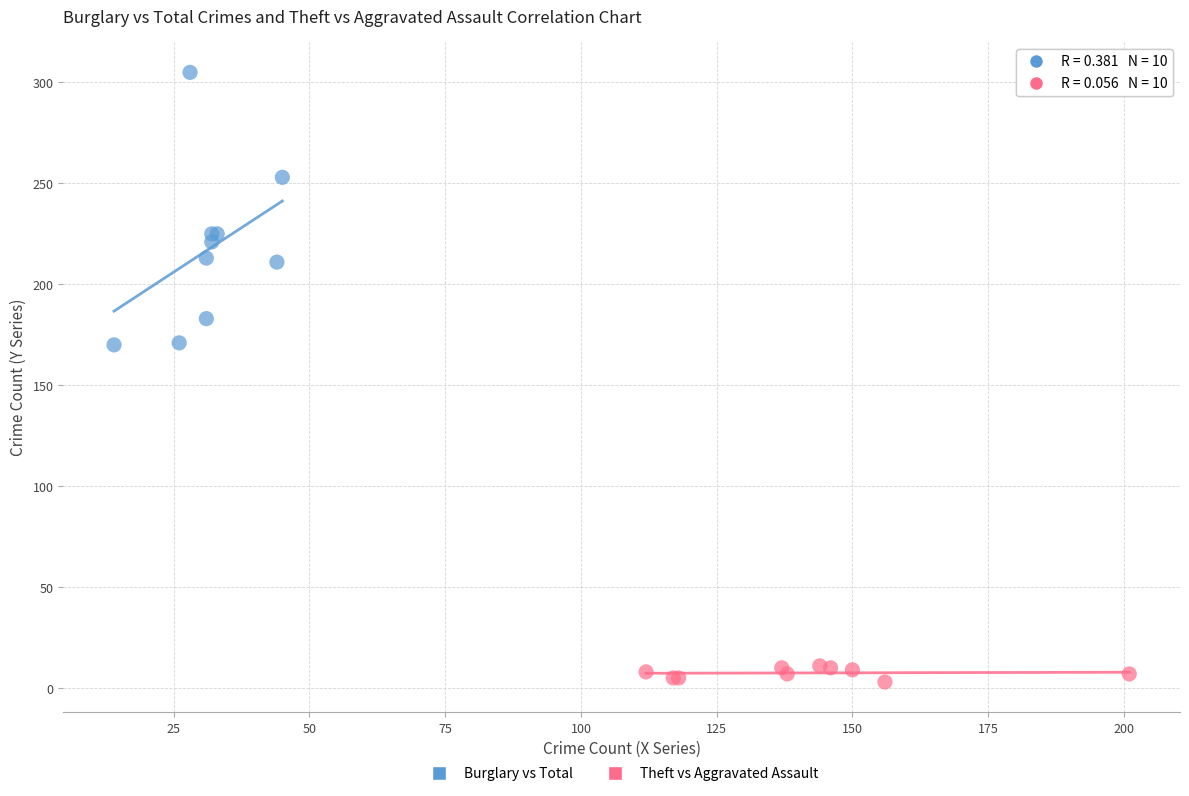

Which series contains the highest Y value?

Burglary vs Total